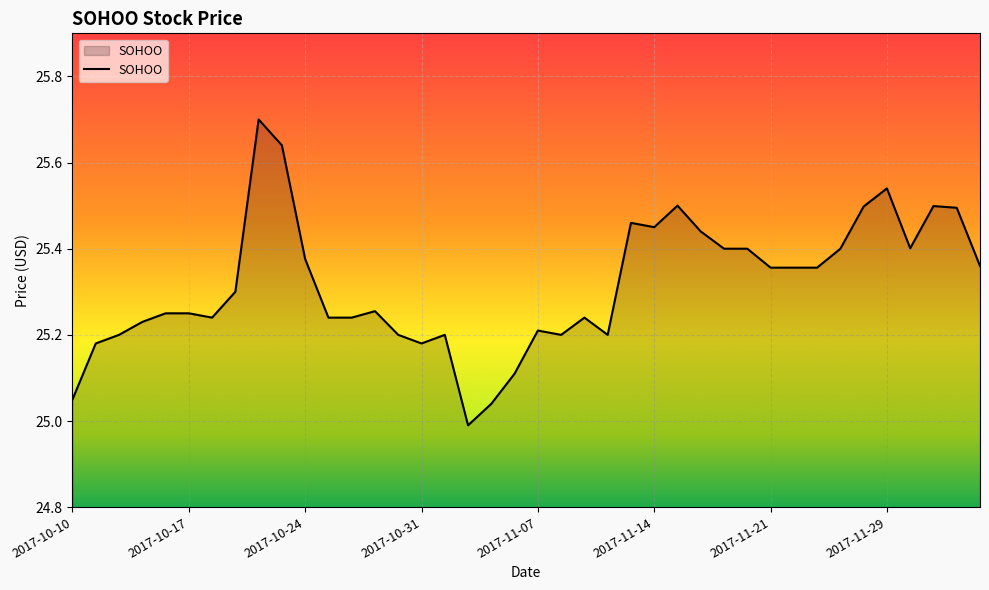

What is the difference between the maximum and minimum values?

0.7